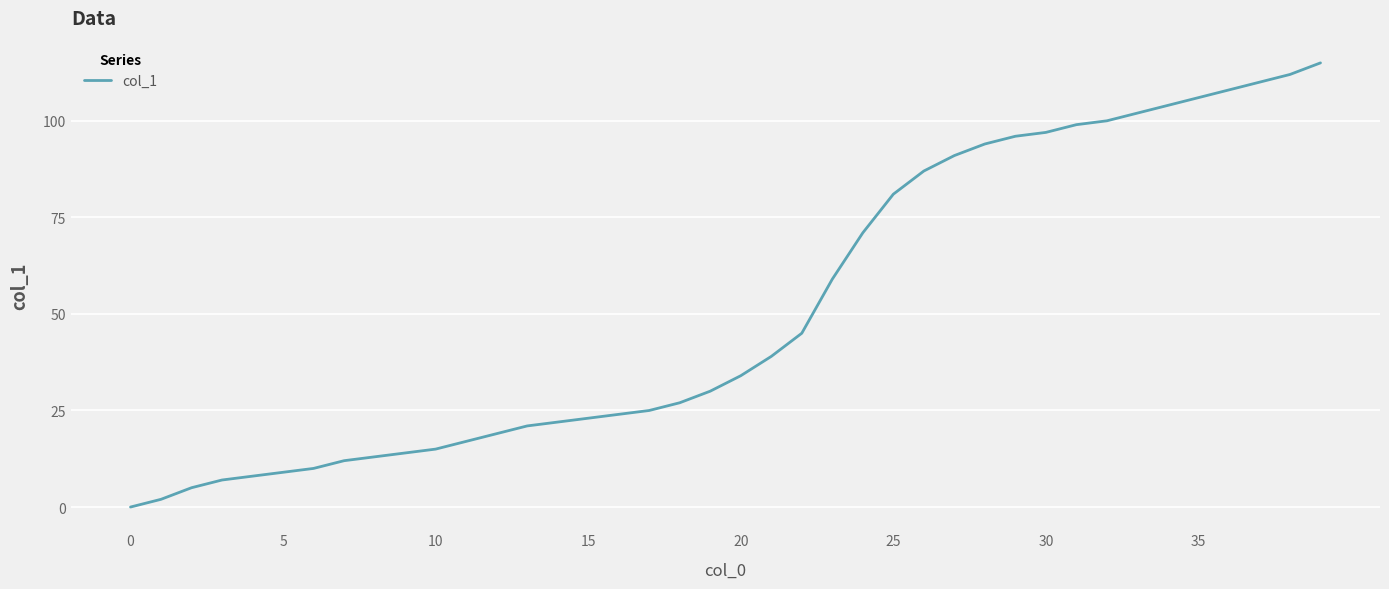

How many lines are shown in the chart?

1